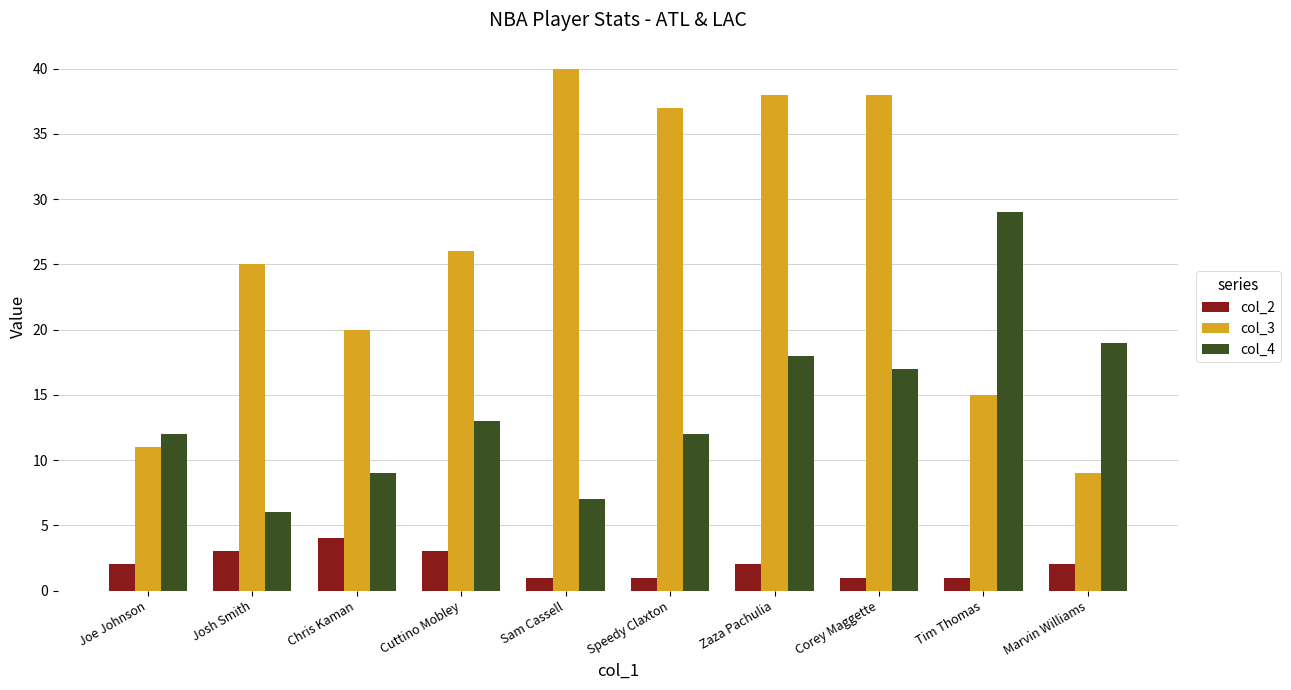

Which series has the widest spread of values?

col_3